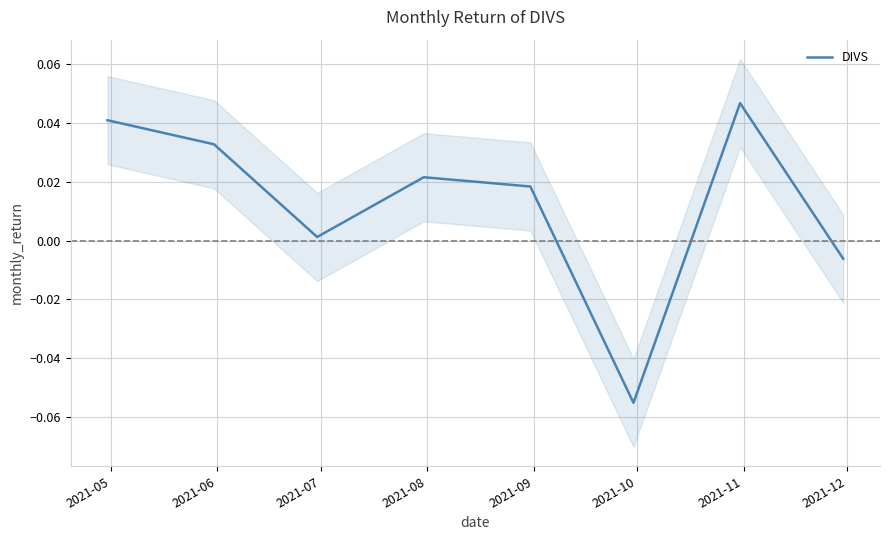

How many interior local valleys (lower than both neighbors) does the data have?

2